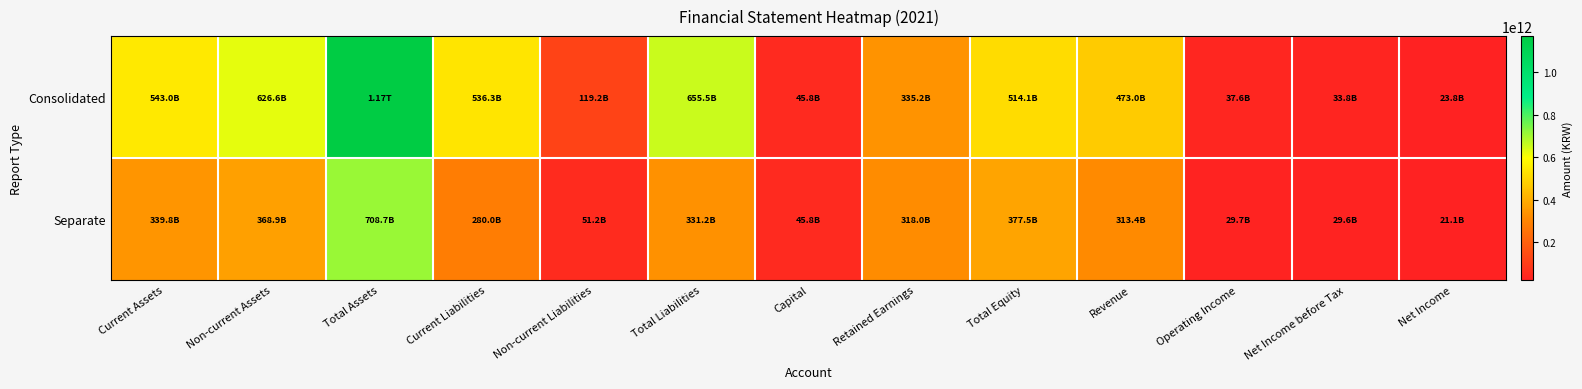

Reading left to right, transcribe all the data shown in this chart.

Consolidated: Current Assets=542983794380	Non-current Assets=626616425400	Total Assets=1169600219780	Current Liabilities=536265373328	Non-current Liabilities=119204843177	Total Liabilities=655470216505	Capital=45841235000	Retained Earnings=335237863716	Total Equity=514130003275	Revenue=473009190791	Operating Income=37563958054	Net Income before Tax=33798923179	Net Income=23820081928
Separate: Current Assets=339769910611	Non-current Assets=368890234417	Total Assets=708660145028	Current Liabilities=279993076720	Non-current Liabilities=51200403911	Total Liabilities=331193480631	Capital=45841235000	Retained Earnings=317976714896	Total Equity=377466664397	Revenue=313395452235	Operating Income=29735480686	Net Income before Tax=29590554730	Net Income=21146539959